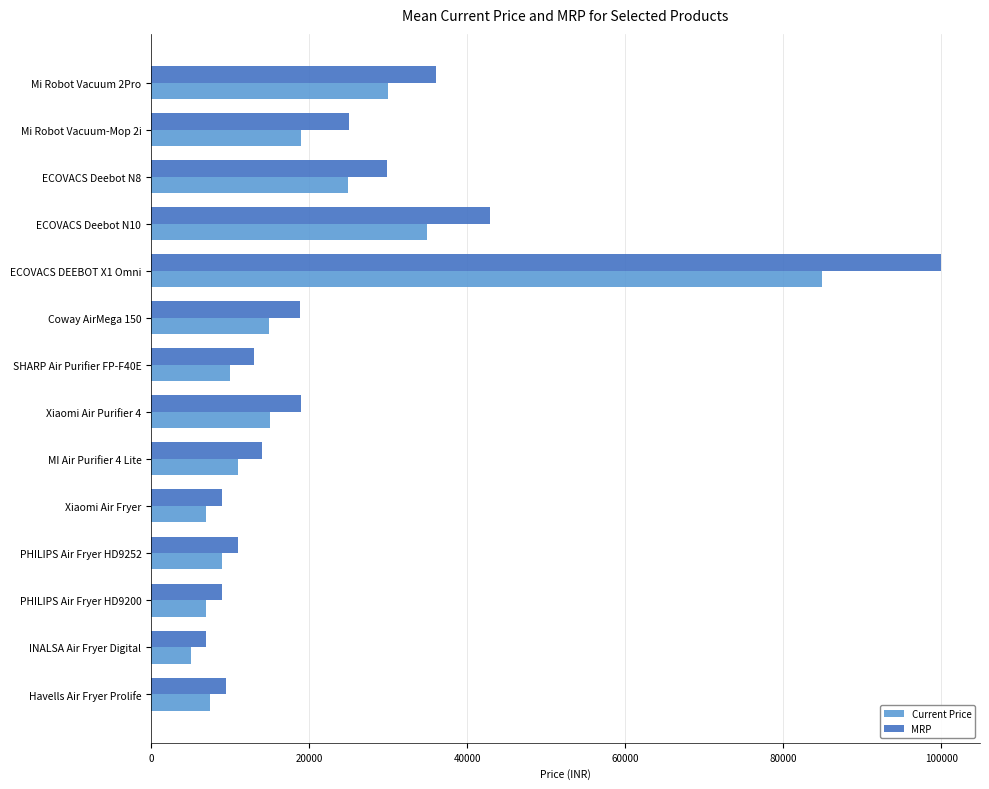

What are all the series names shown in the legend?

Current Price, MRP